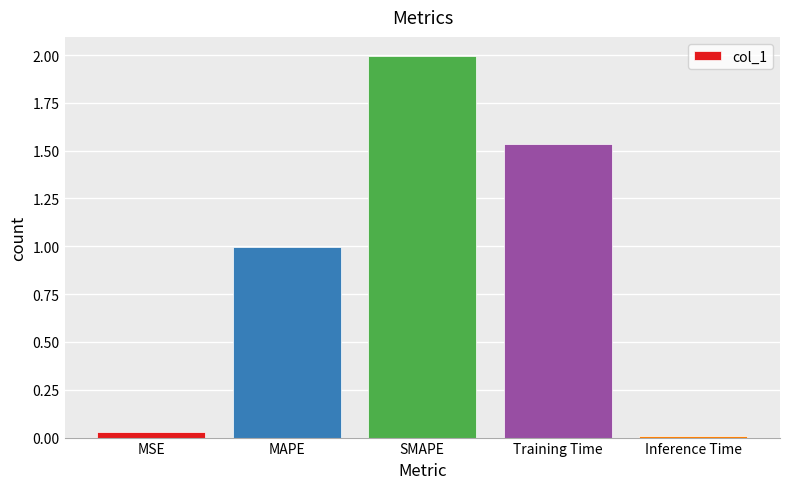

What is the change in value from Training Time to Inference Time?

-1.5